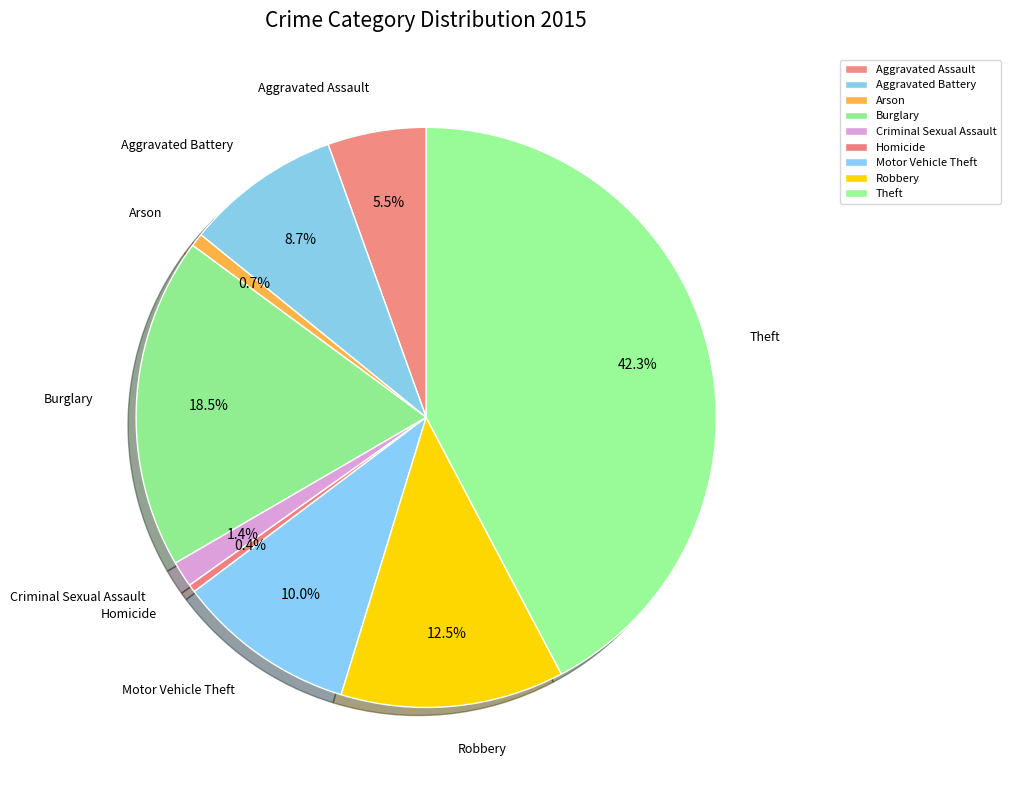

Is it true that Criminal Sexual Assault is 10% of the pie?

False